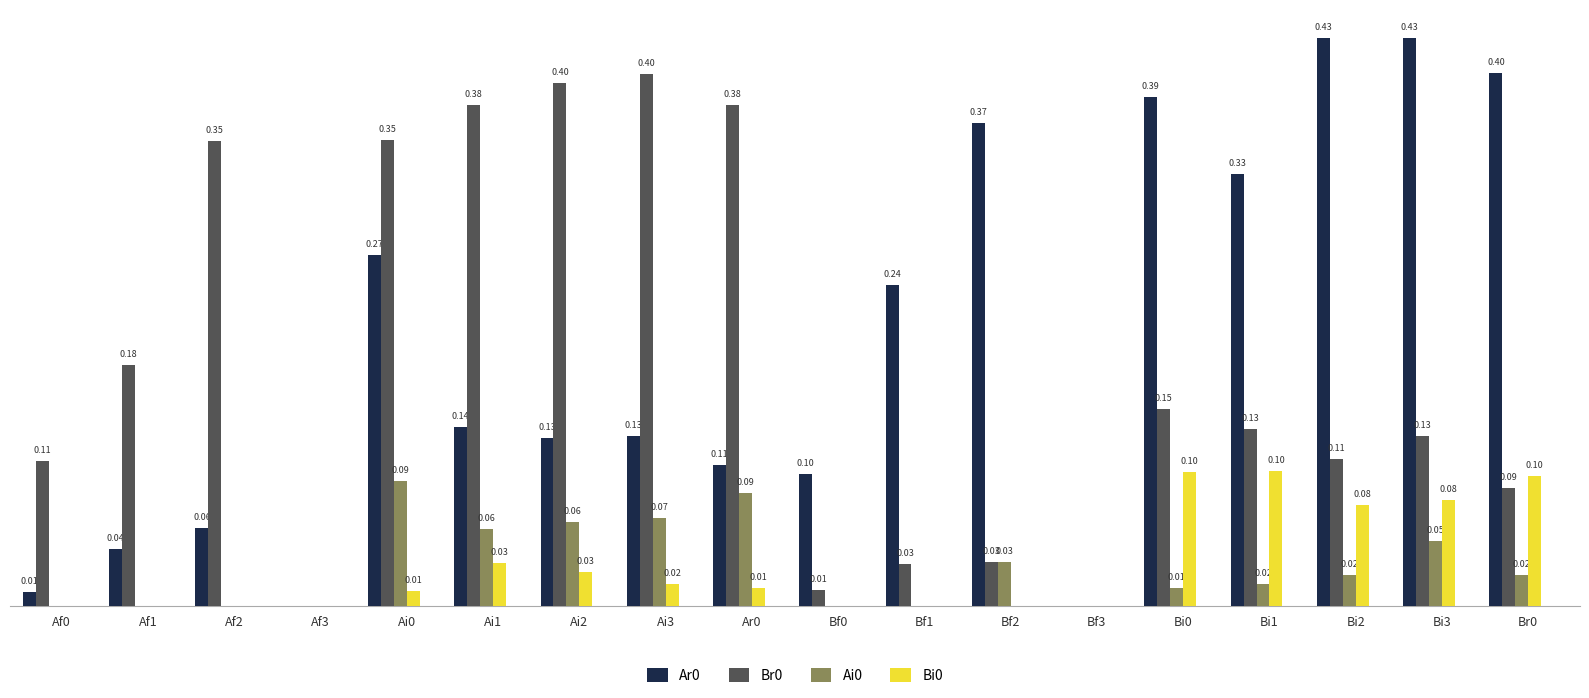

Is the value of Br0 at Bi0 greater than the value of Bi0 at Af2?

Yes